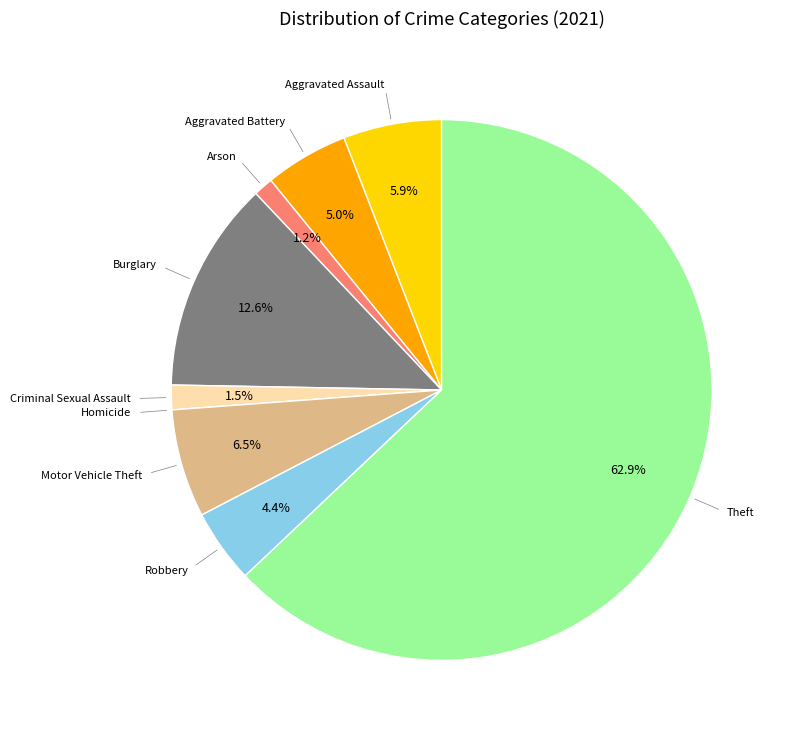

Which slice is the largest?

Theft